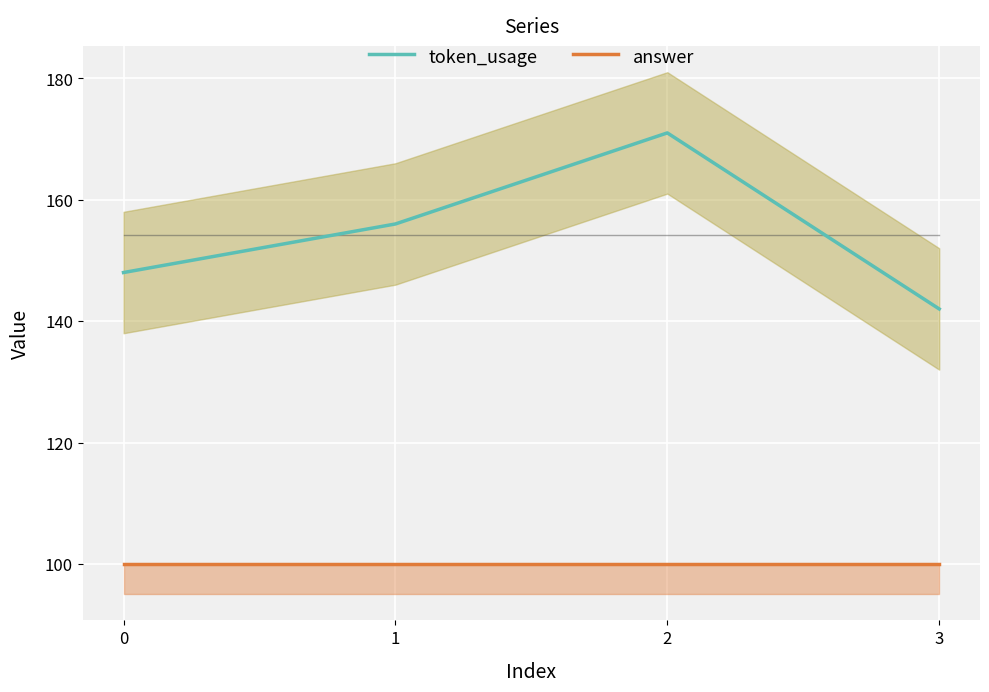

Is it true that token_usage equals 171 at 2?

True